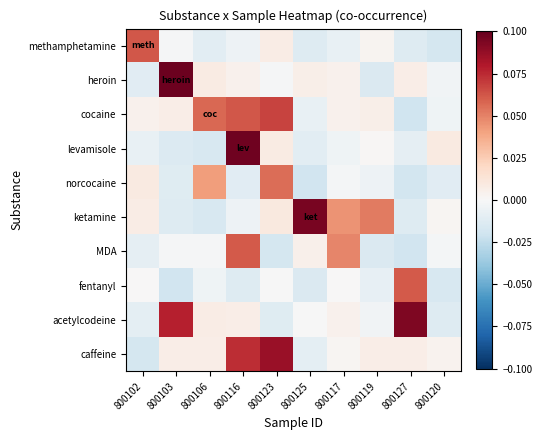

Reading right to left, list all the values displayed in this chart.

methamphetamine: 800120=-0.0	800127=-0.0	800119=0.0	800117=-0.0	800125=-0.0	800123=0.0	800116=-0.0	800106=-0.0	800103=-0.0	800102=0.1
heroin: 800120=-0.0	800127=0.0	800119=-0.0	800117=0.0	800125=0.0	800123=-0.0	800116=0.0	800106=0.0	800103=0.1	800102=-0.0
cocaine: 800120=-0.0	800127=-0.0	800119=0.0	800117=0.0	800125=-0.0	800123=0.1	800116=0.1	800106=0.1	800103=0.0	800102=0.0
levamisole: 800120=0.0	800127=-0.0	800119=0.0	800117=-0.0	800125=-0.0	800123=0.0	800116=0.1	800106=-0.0	800103=-0.0	800102=-0.0
norcocaine: 800120=-0.0	800127=-0.0	800119=-0.0	800117=-0.0	800125=-0.0	800123=0.1	800116=-0.0	800106=0.0	800103=-0.0	800102=0.0
ketamine: 800120=0.0	800127=-0.0	800119=0.1	800117=0.0	800125=0.1	800123=0.0	800116=-0.0	800106=-0.0	800103=-0.0	800102=0.0
MDA: 800120=-0.0	800127=-0.0	800119=-0.0	800117=0.0	800125=0.0	800123=-0.0	800116=0.1	800106=-0.0	800103=-0.0	800102=-0.0
fentanyl: 800120=-0.0	800127=0.1	800119=-0.0	800117=0.0	800125=-0.0	800123=-0.0	800116=-0.0	800106=-0.0	800103=-0.0	800102=0.0
acetylcodeine: 800120=-0.0	800127=0.1	800119=-0.0	800117=0.0	800125=-0.0	800123=-0.0	800116=0.0	800106=0.0	800103=0.1	800102=-0.0
caffeine: 800120=0.0	800127=0.0	800119=0.0	800117=0.0	800125=-0.0	800123=0.1	800116=0.1	800106=0.0	800103=0.0	800102=-0.0